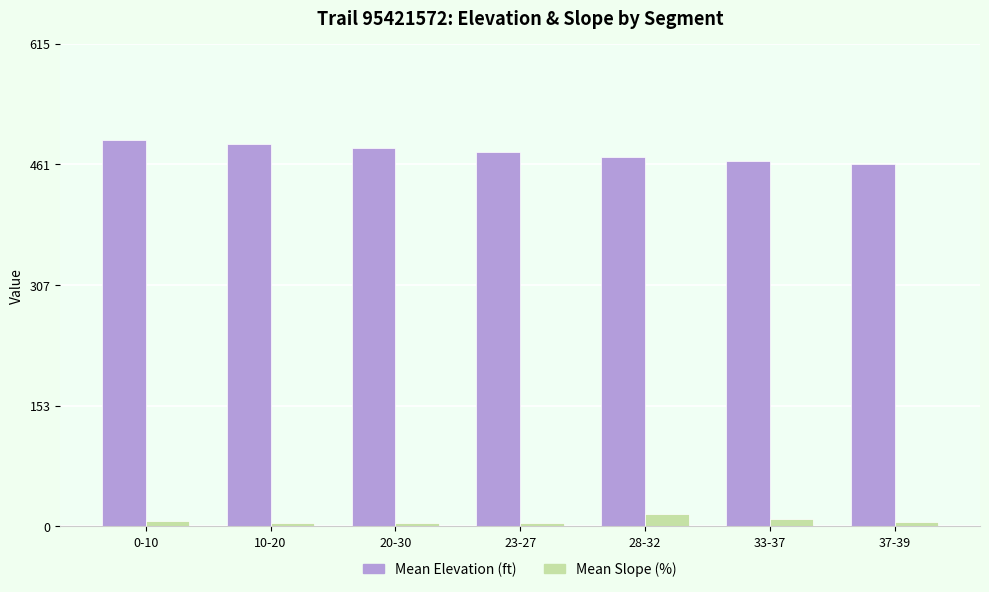

Which series has the largest range (max minus min)?

Mean Elevation (ft)